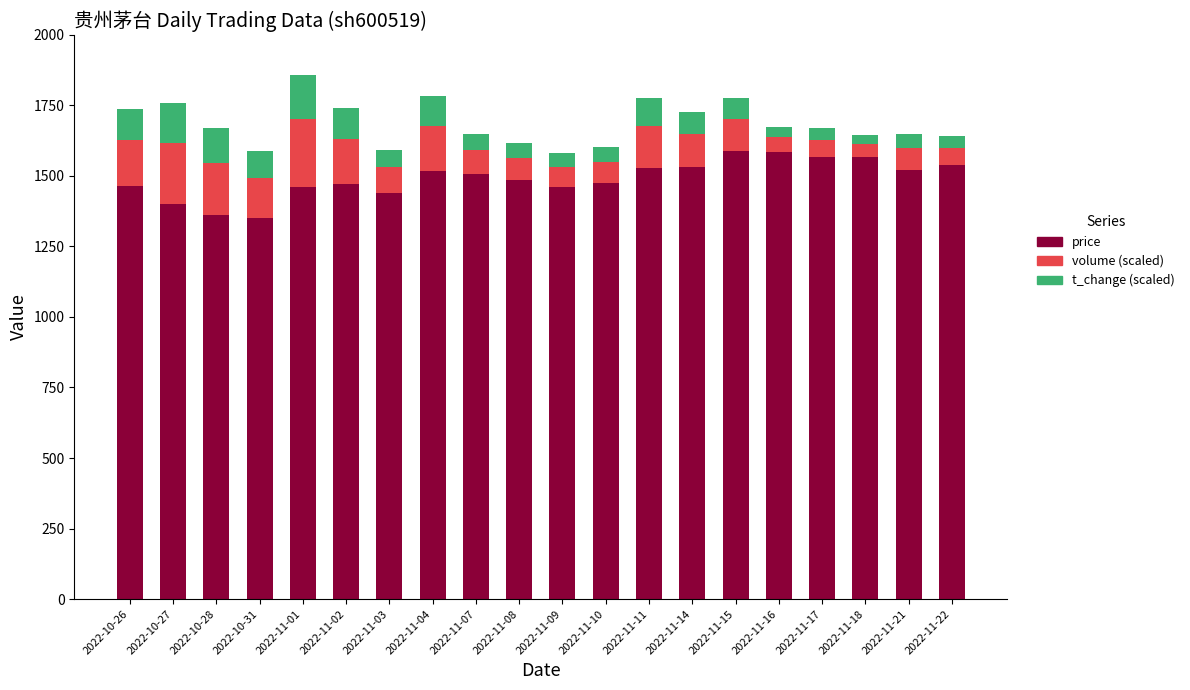

Does the chart contain any negative values?

No